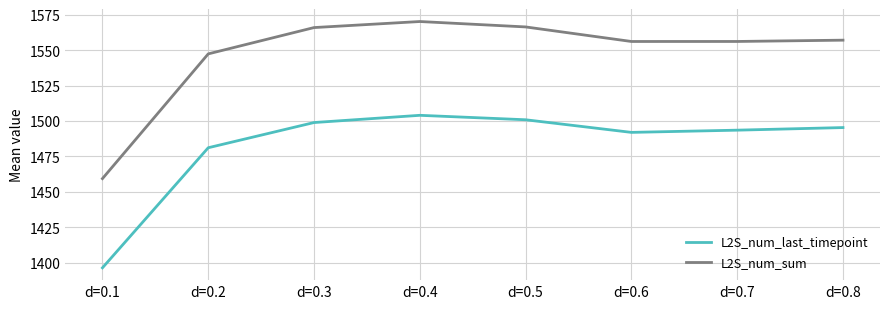

Rank the series by their average value, from highest to lowest.

L2S_num_sum, L2S_num_last_timepoint